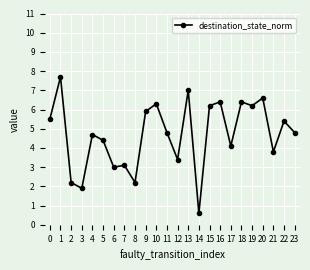

What is the change in value from 1 to 4?

-3.0